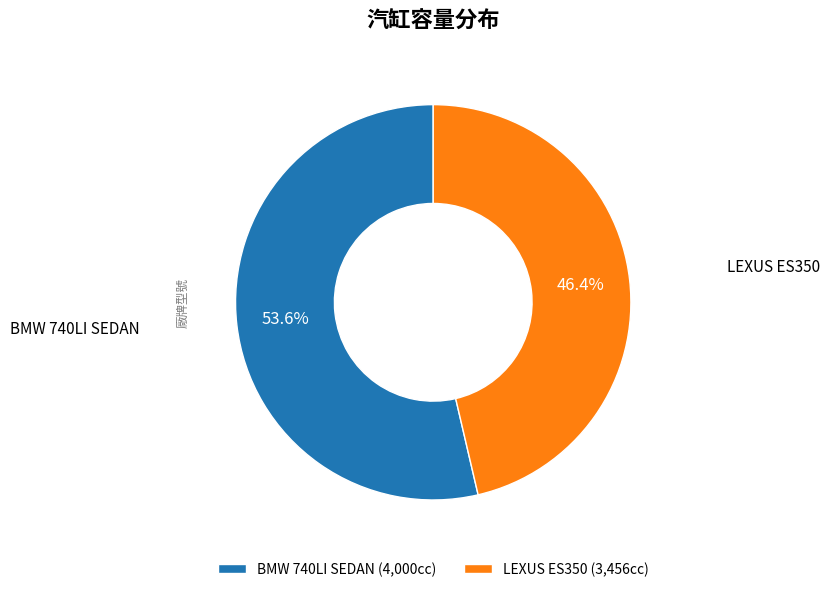

Rank the categories by value from lowest to highest.

LEXUS ES350, BMW 740LI SEDAN